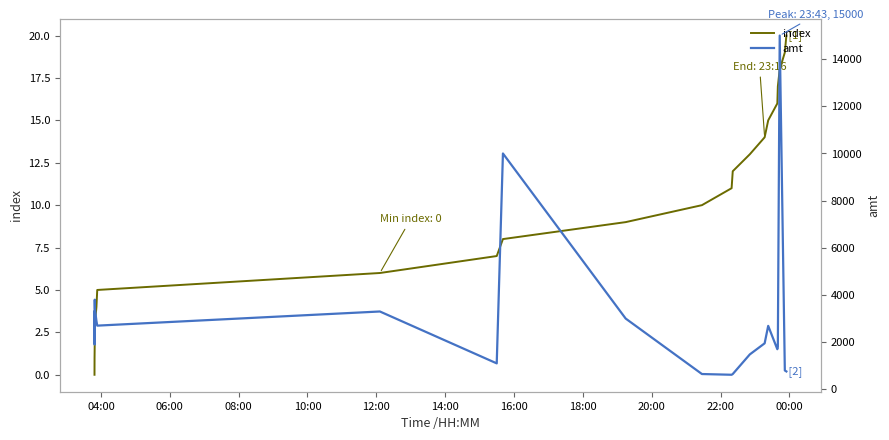

How many series are shown in this chart?

2